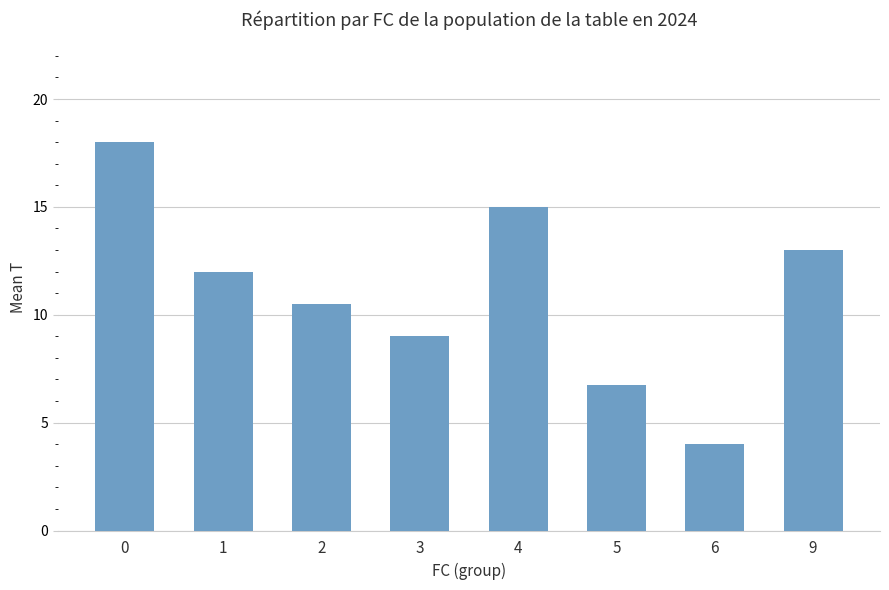

Reading left to right, extract all data points from this chart.

0=18.0	1=12.0	2=10.5	3=9.0	4=15.0	5=6.8	6=4.0	9=13.0